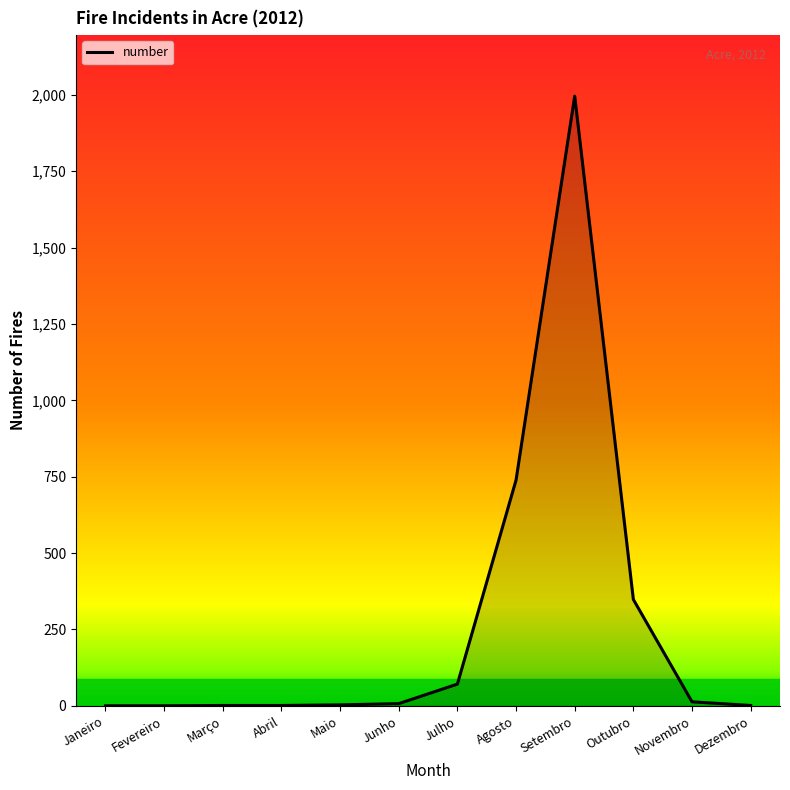

The chart shows a value of 0 at Janeiro. True or false?

True